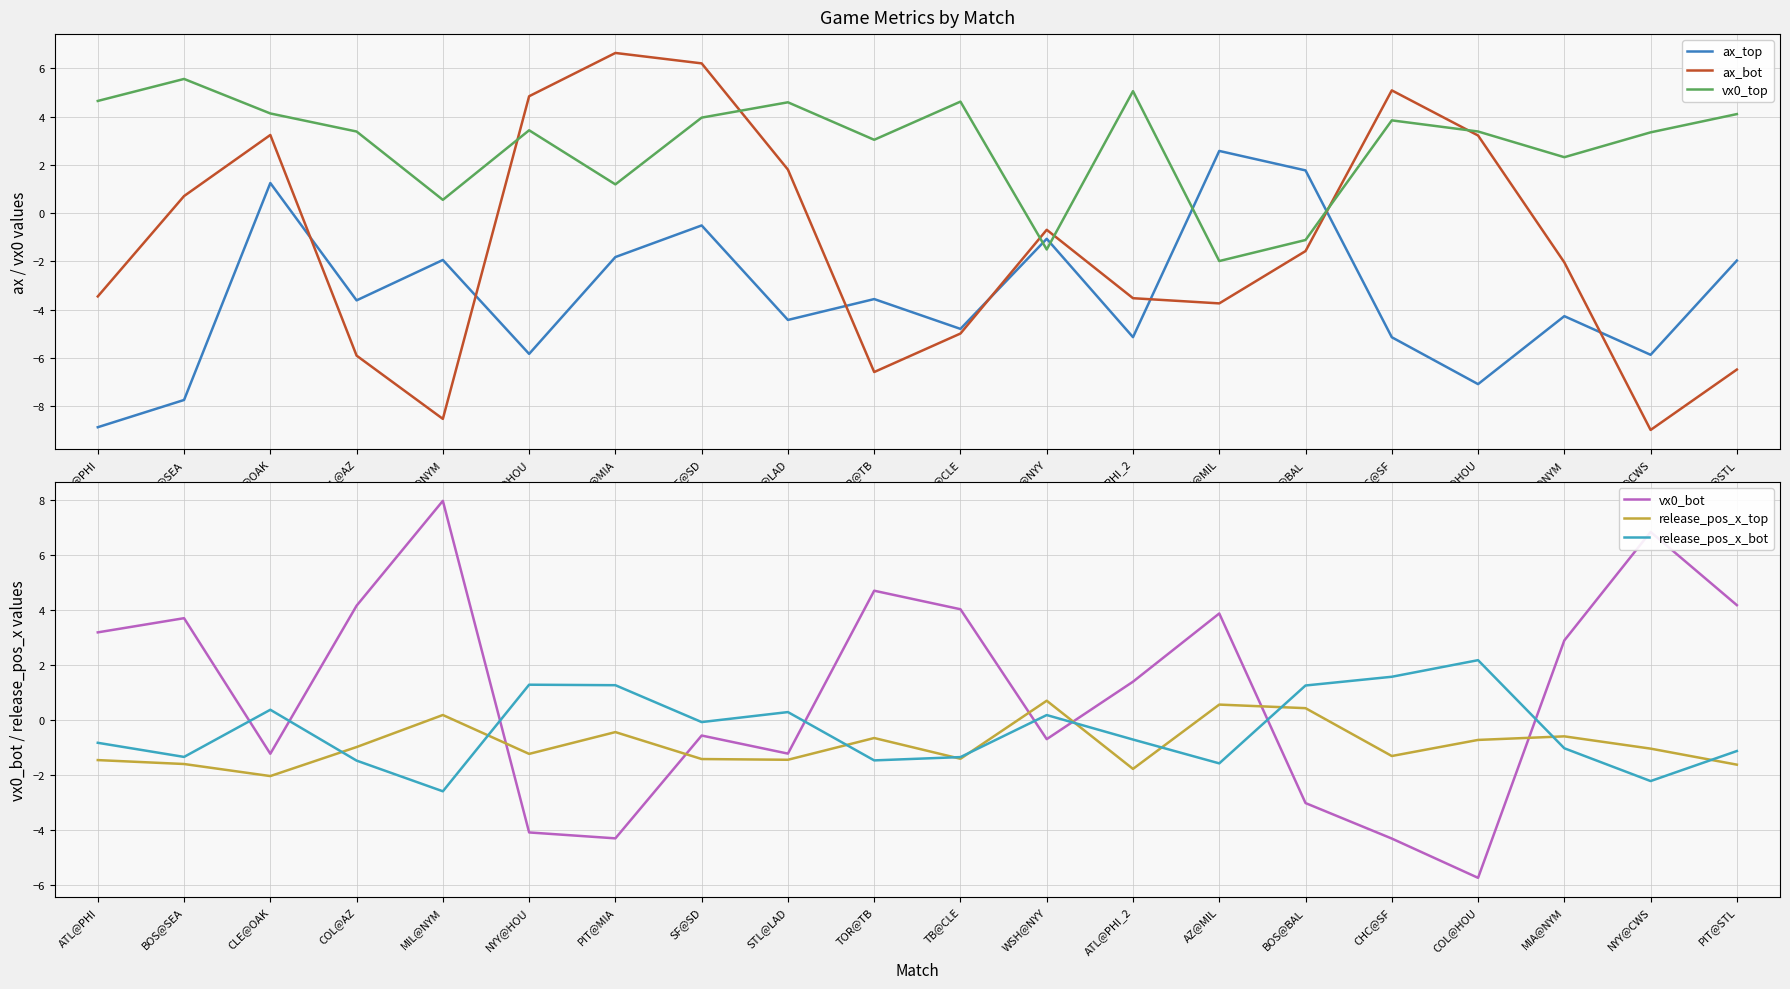

After their last crossing, which series has the higher values: vx0_bot or release_pos_x_bot?

vx0_bot